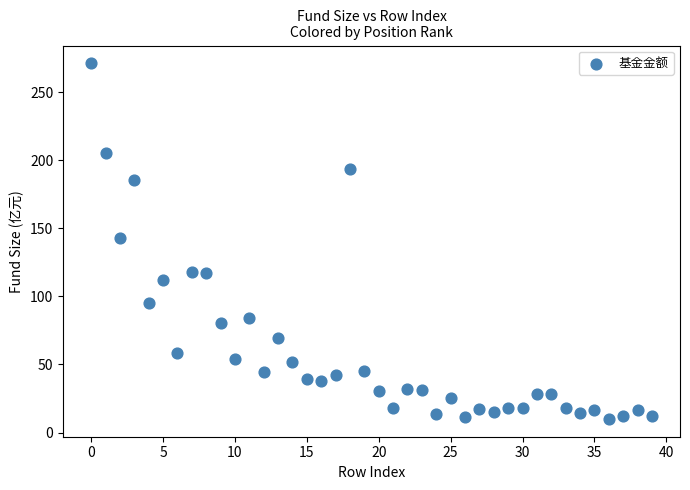

What is the range of Y values (max minus min)?

261.1